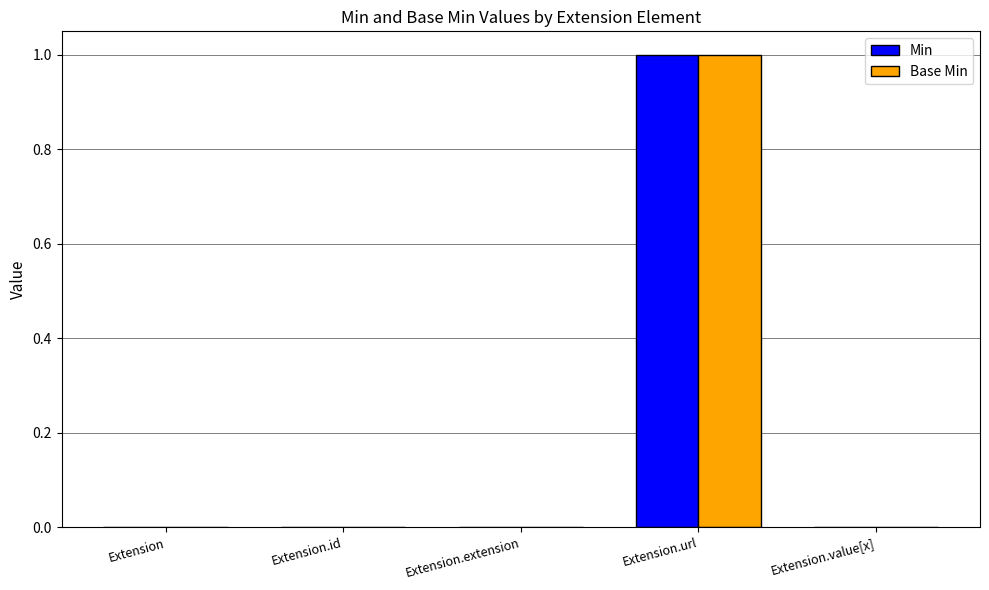

The value of Min at Extension is 0. True or false?

True